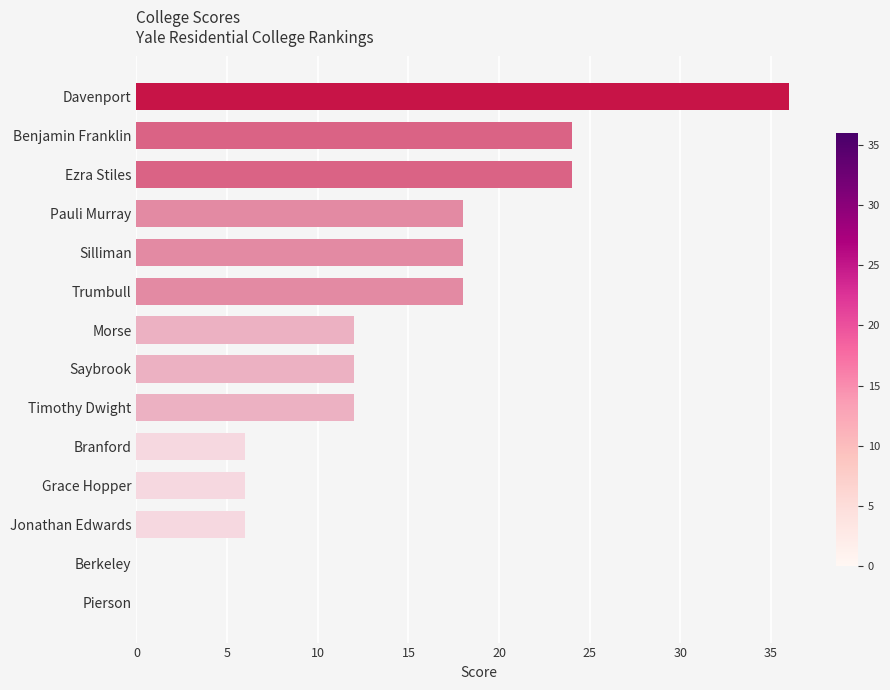

Reading top to bottom, extract all data points from this chart.

Davenport=36	Benjamin Franklin=24	Ezra Stiles=24	Pauli Murray=18	Silliman=18	Trumbull=18	Morse=12	Saybrook=12	Timothy Dwight=12	Branford=6	Grace Hopper=6	Jonathan Edwards=6	Berkeley=0	Pierson=0